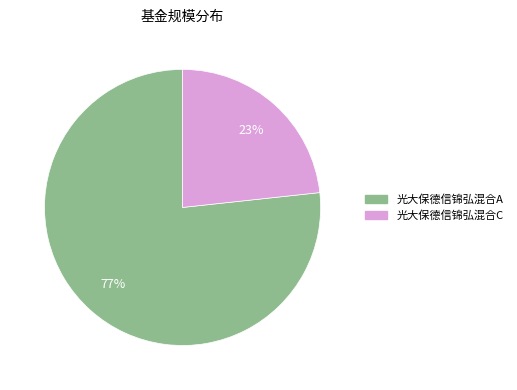

Is there a majority slice in this chart?

Yes